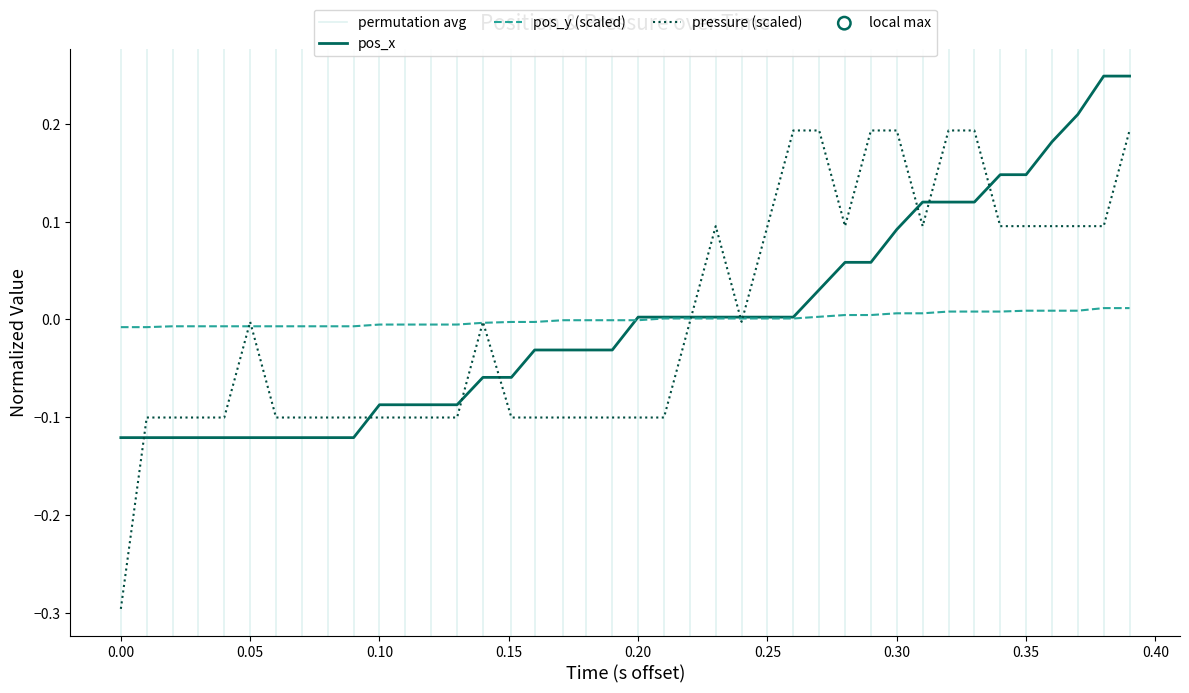

At how many categories does at least one series exceed 0?

20